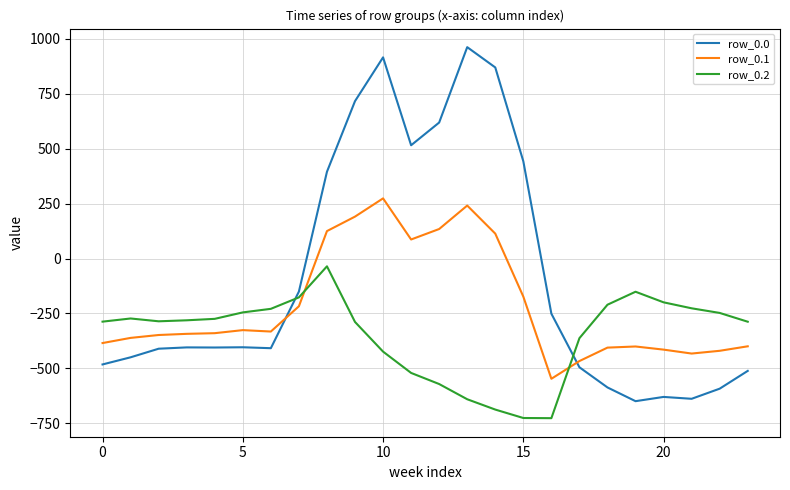

Rank the series by their average value, from lowest to highest.

row_0.2, row_0.1, row_0.0